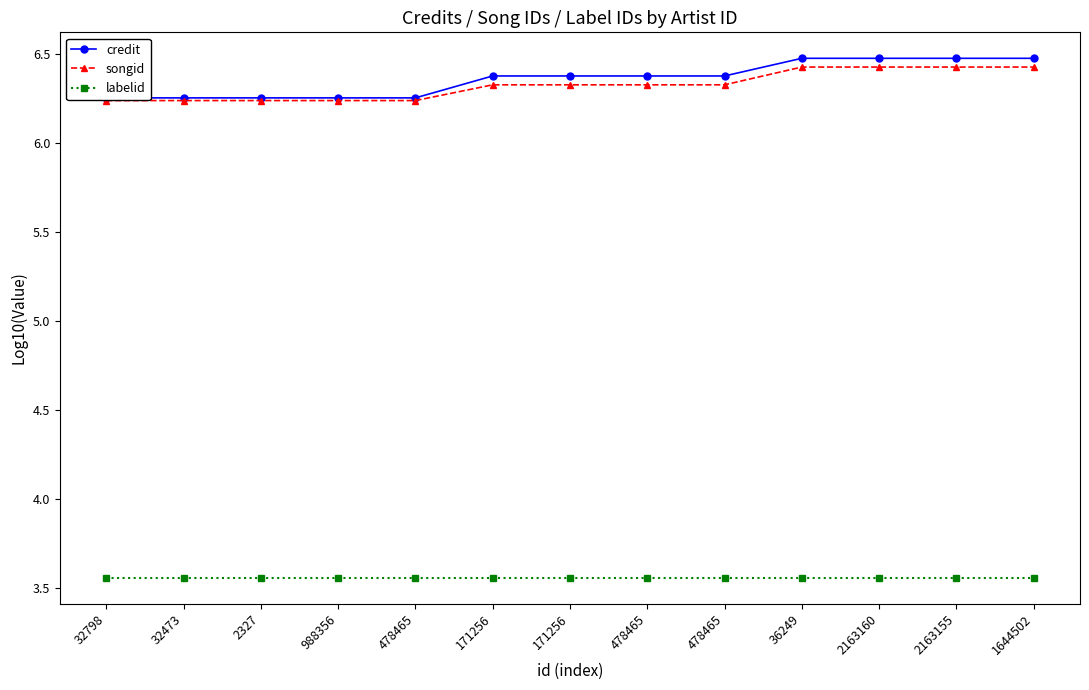

What is the label of the 6th point from the left?

171256